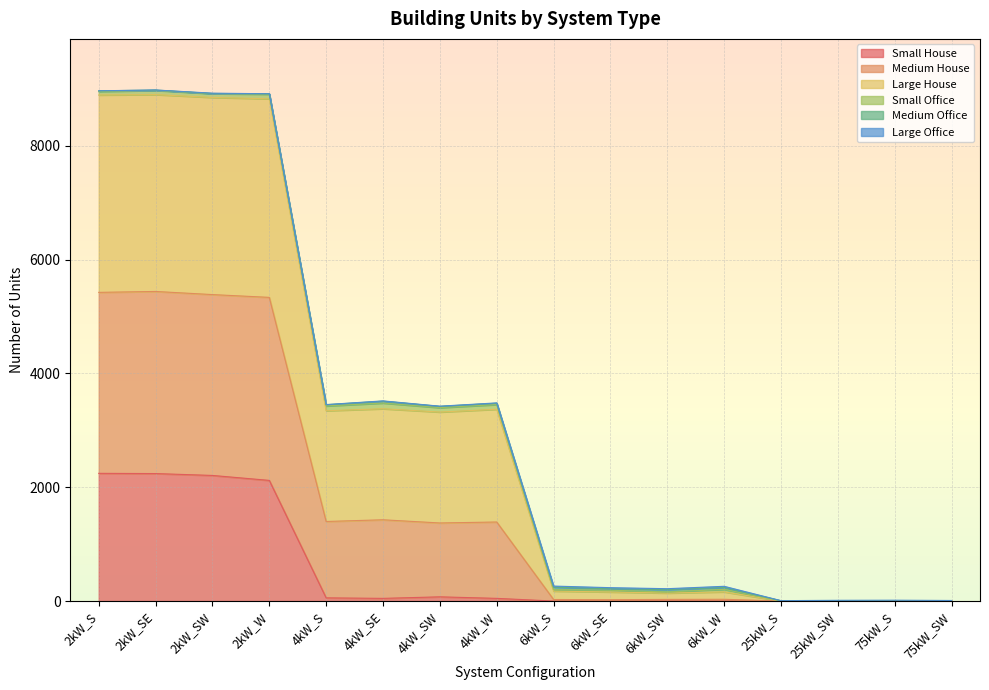

Does the chart display data point markers on the line(s)?

No